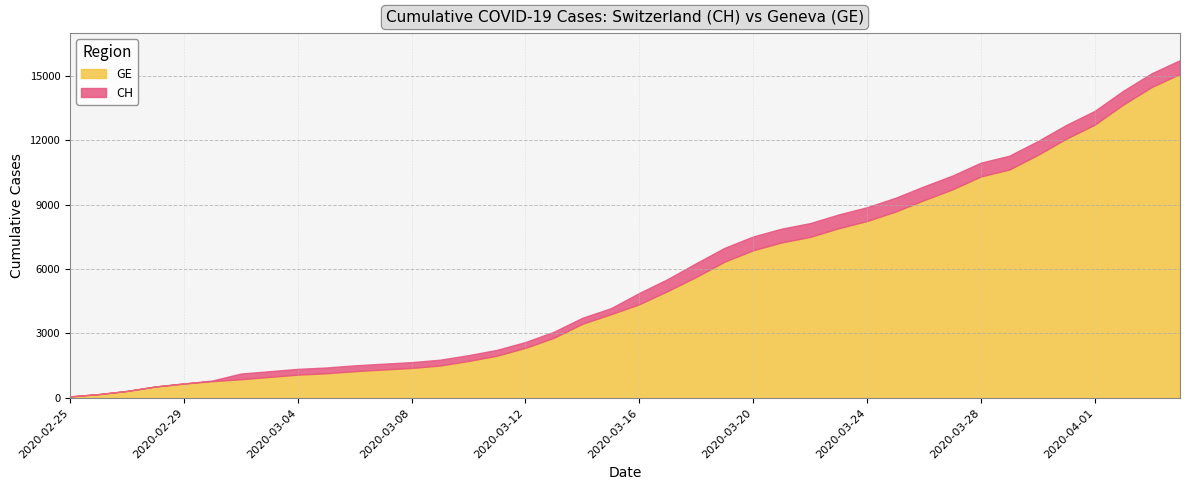

What is the difference between the second highest and second lowest values in the GE series?

14286